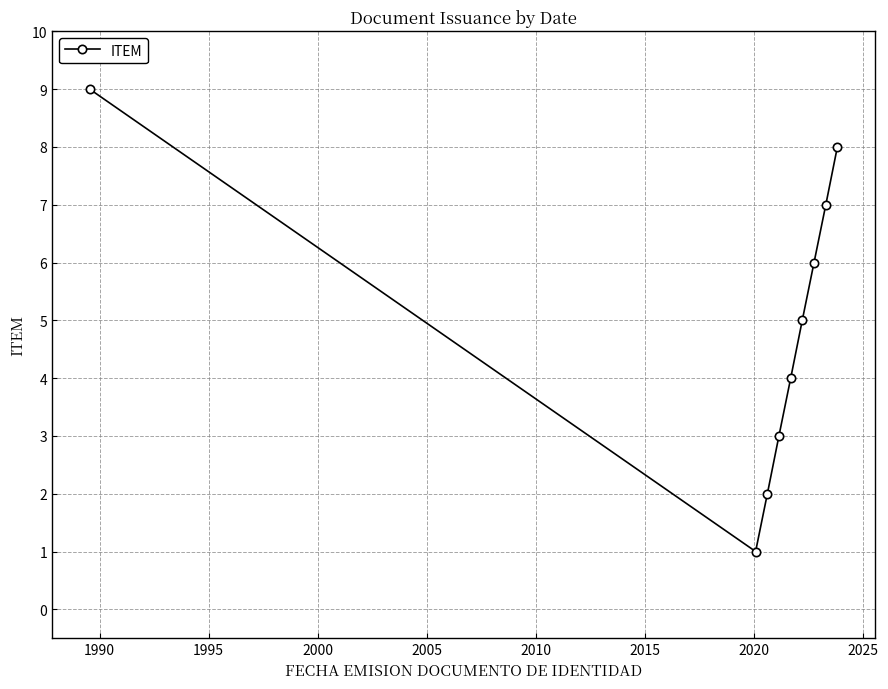

What is the greatest value displayed?

9